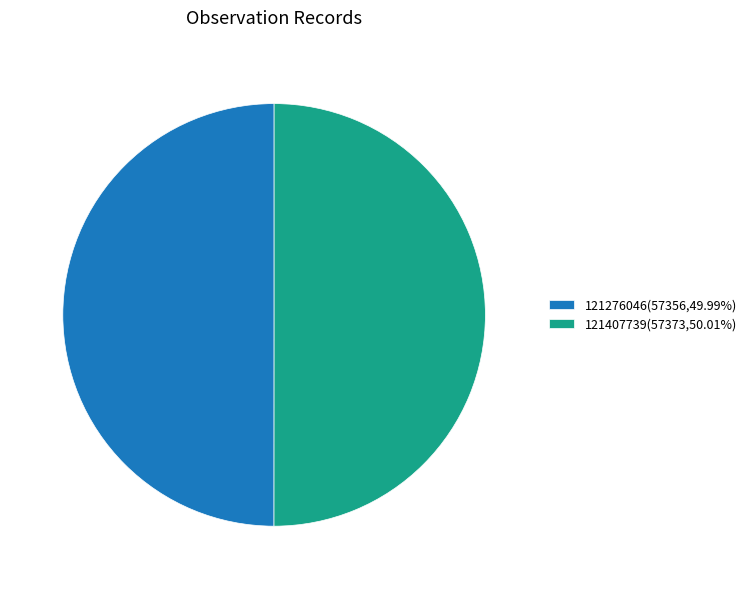

Approximately how many times larger is the value at 121276046(57356,49.99%) compared to 121407739(57373,50.01%)?

1.0